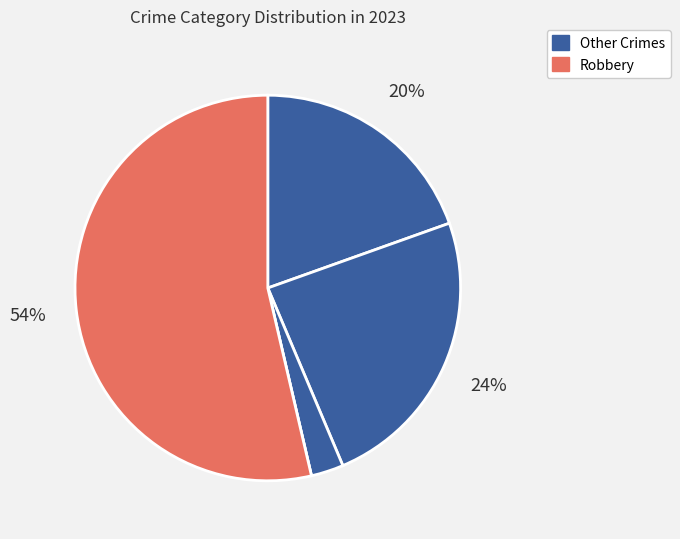

Count the number of slices in the pie.

5